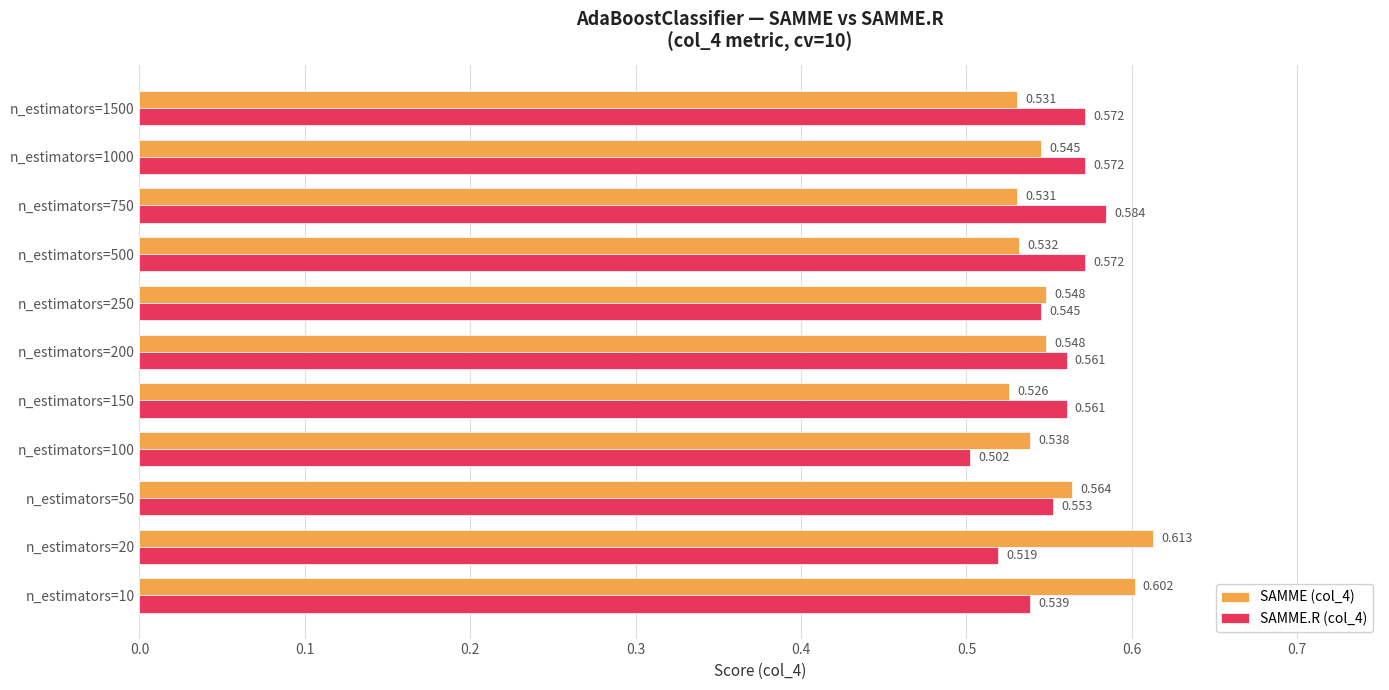

Is the value of SAMME.R (col_4) at n_estimators=750 greater than the value of SAMME (col_4) at n_estimators=200?

Yes